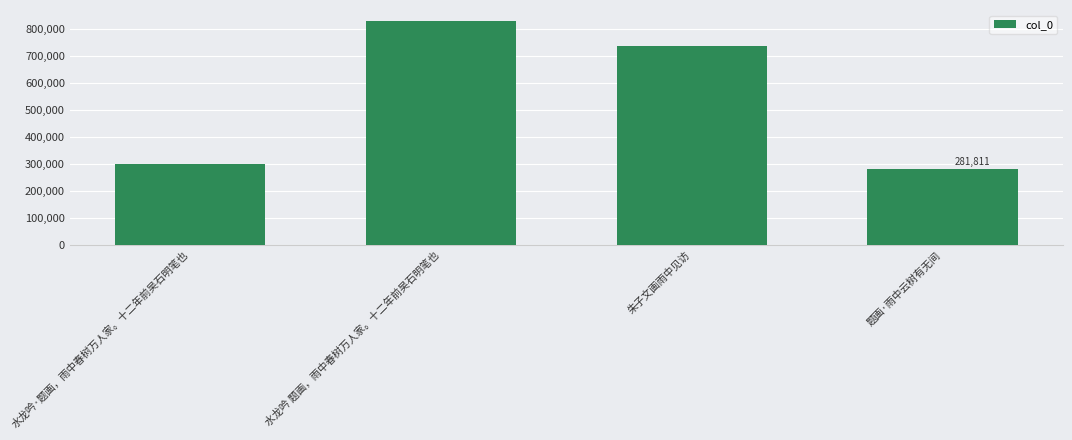

What position from the left is 朱子文画雨中见访?

3